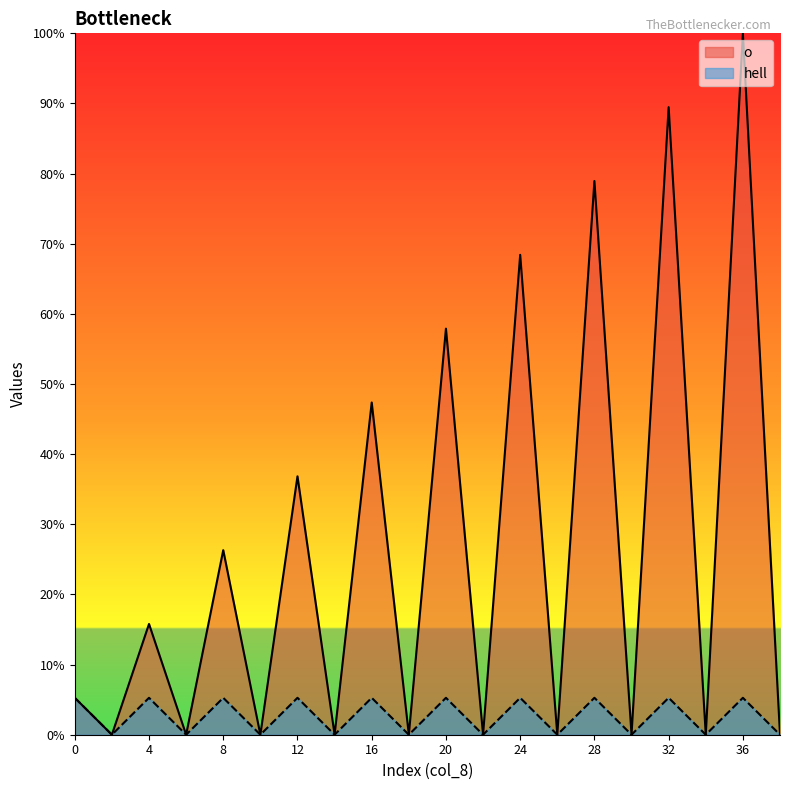

Does the chart display data point markers on the line(s)?

No